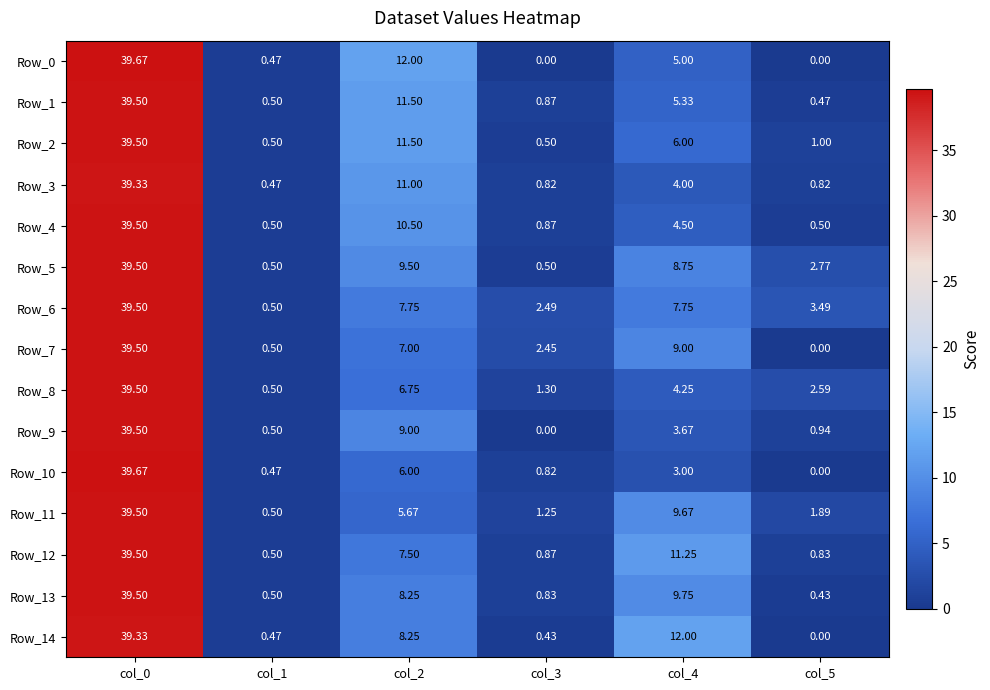

Is the value of Row_8 at col_4 greater than the value of Row_0 at col_1?

Yes